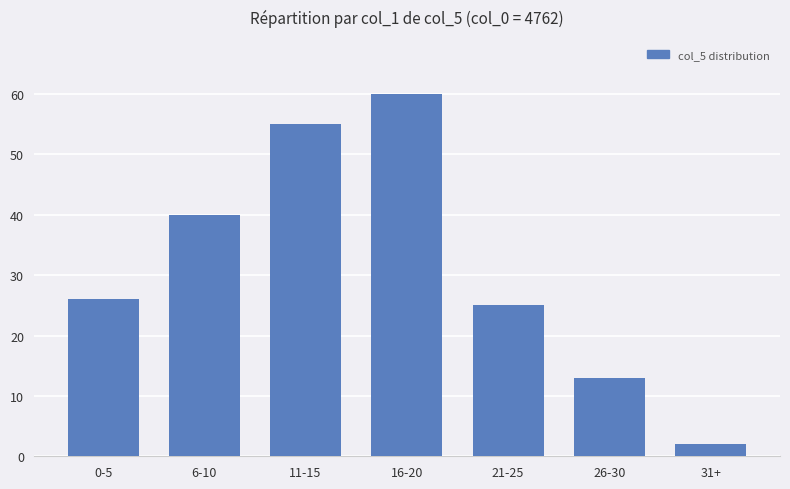

Rank the categories by value from highest to lowest.

16-20, 11-15, 6-10, 0-5, 21-25, 26-30, 31+